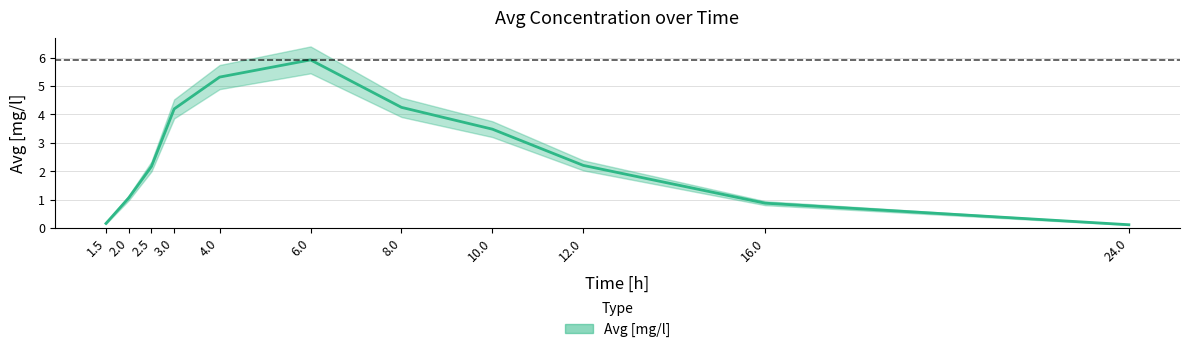

Reading left to right, transcribe all the data shown in this chart.

0.2	1.1	2.2	4.2	5.3	5.9	4.2	3.5	2.2	0.9	0.1